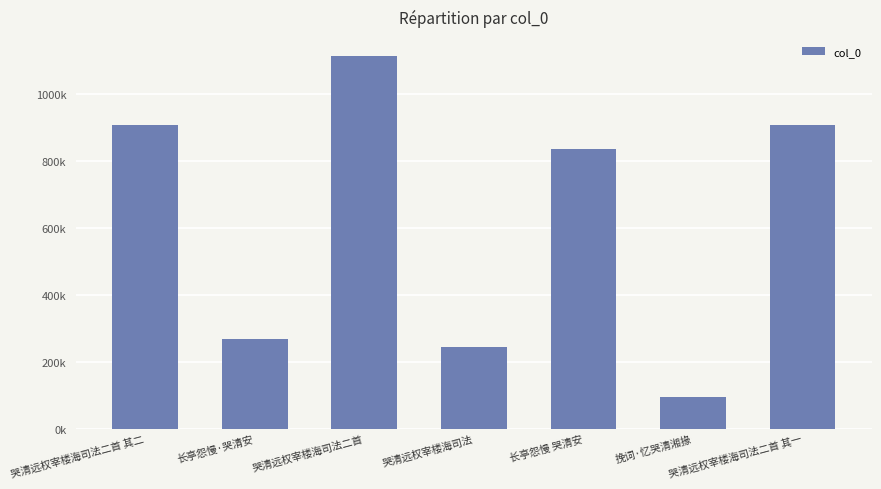

Which has a higher value, 长亭怨慢·哭清安 or 长亭怨慢 哭清安?

长亭怨慢 哭清安